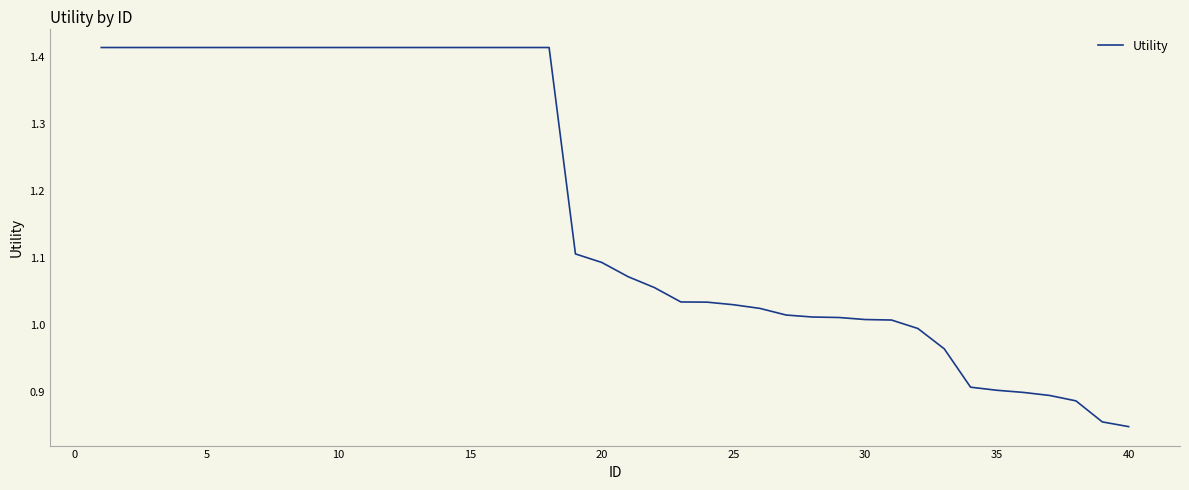

How many lines are shown in the chart?

1